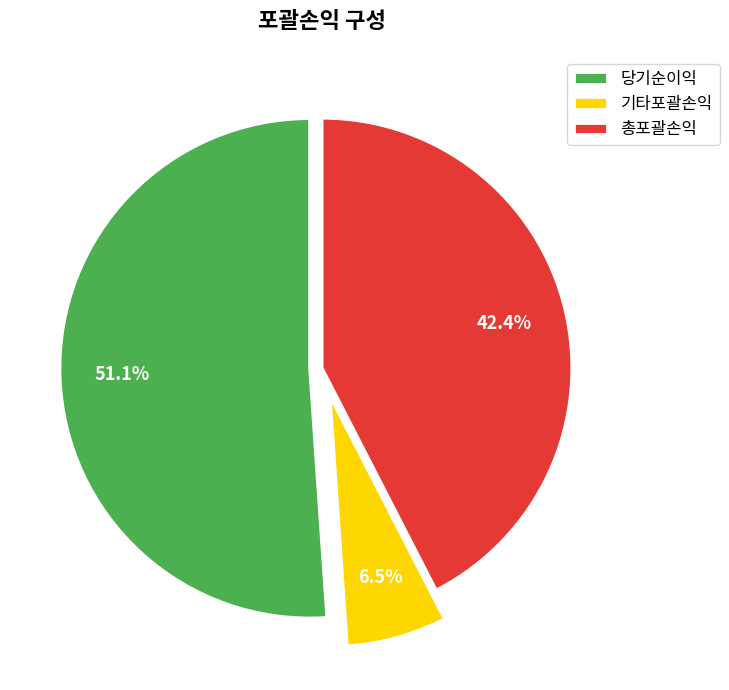

Is it true that 총포괄손익 is 48% of the pie?

False